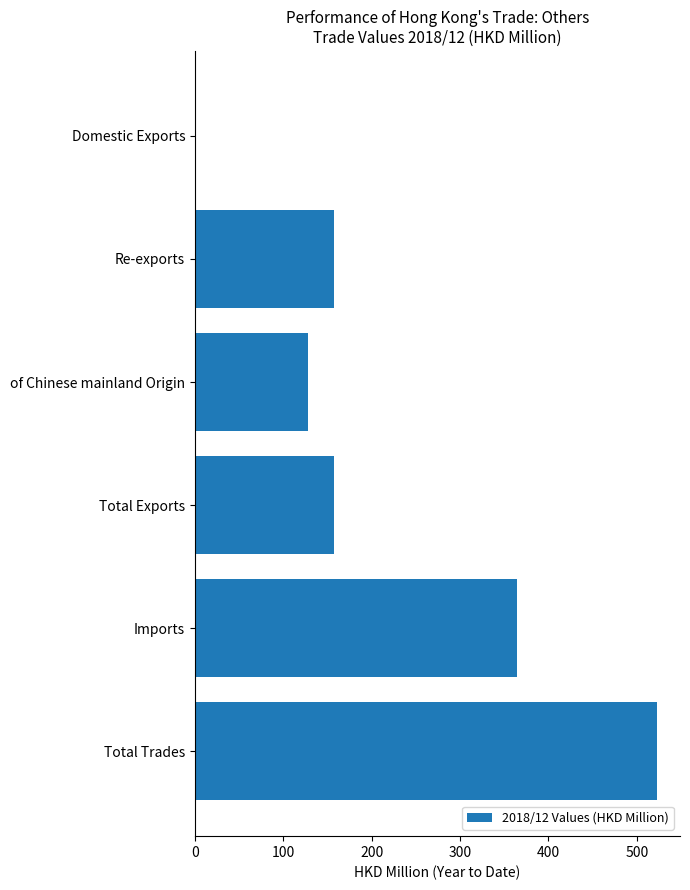

What is the sum of all values?

1331.2